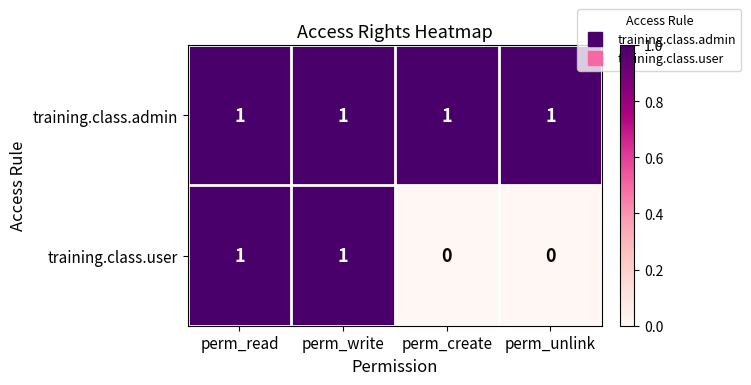

What is the sum of all training.class.admin values?

4